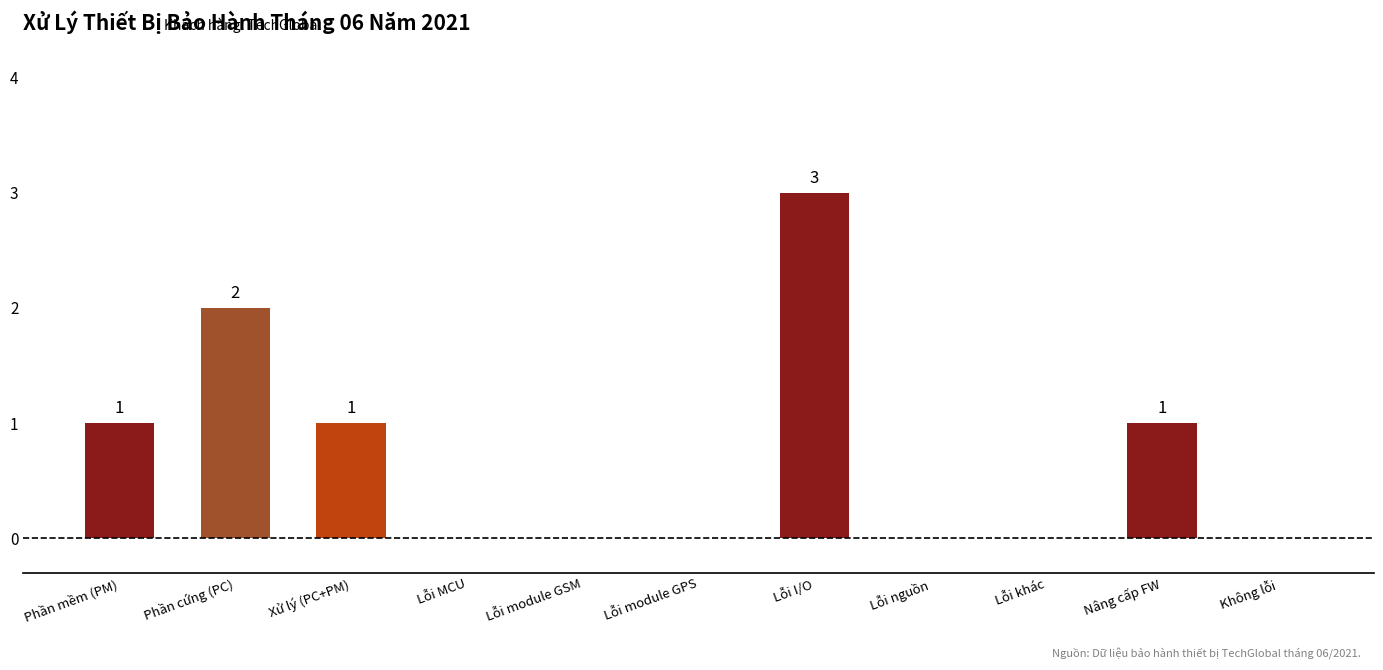

Does the chart contain stacked bars?

No